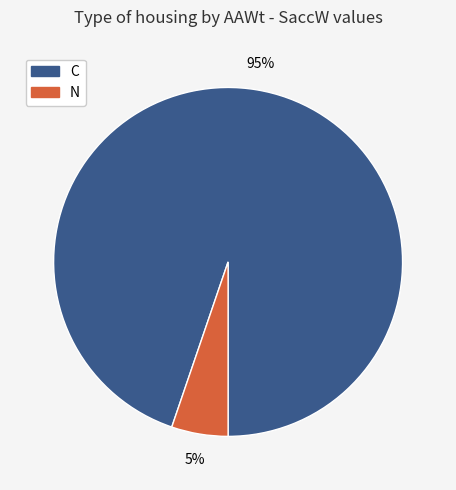

Is there a majority slice in this chart?

Yes